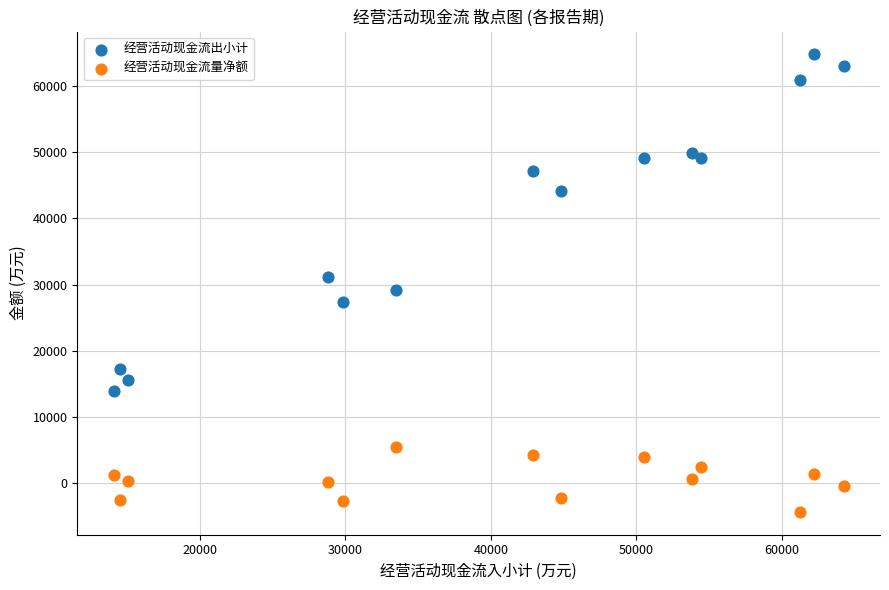

What are all the series names shown in the legend?

经营活动现金流出小计, 经营活动现金流量净额